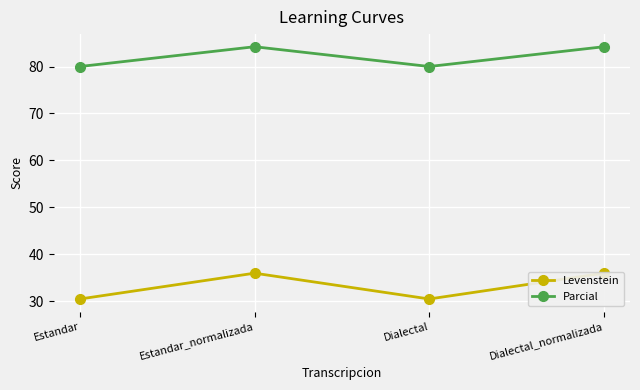

Where is Levenstein nearest to the value 33?

Estandar